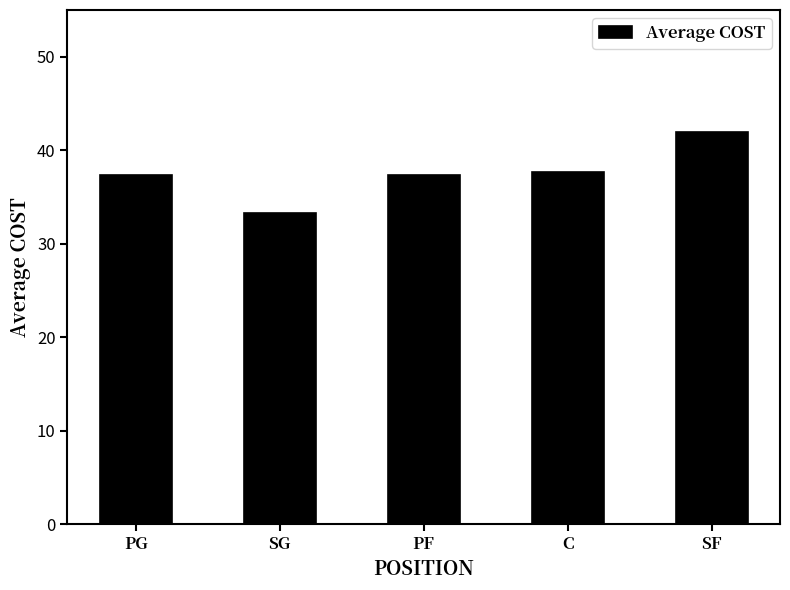

What is the sum of all values?

187.6